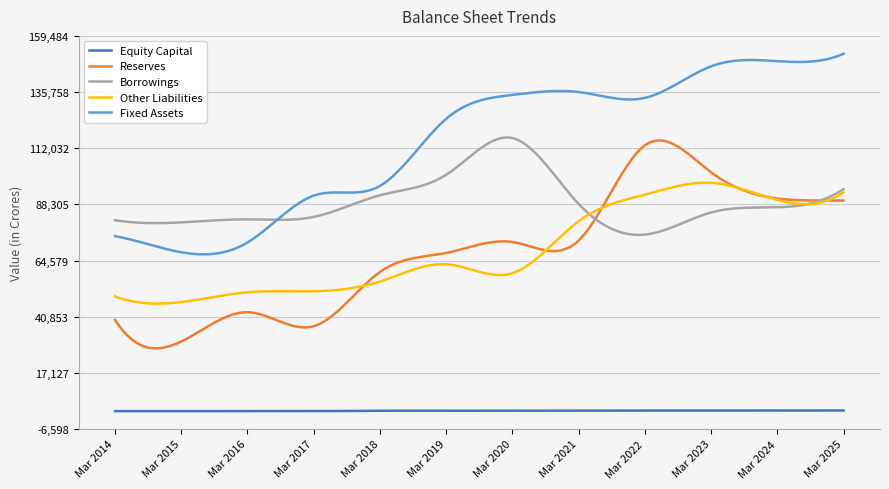

True or false: Reserves and Fixed Assets intersect in this chart.

False